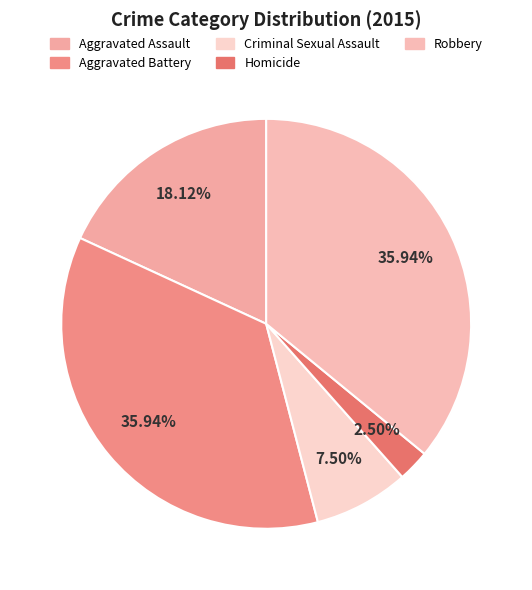

Count the number of slices in the pie.

5